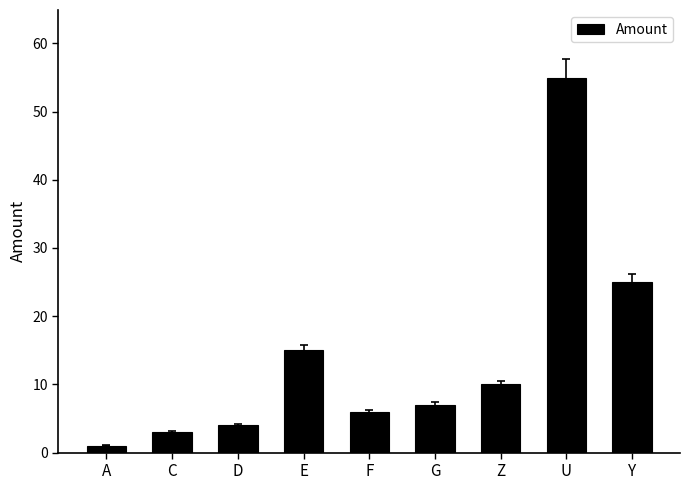

What is the label of the 1st bar from the left?

A